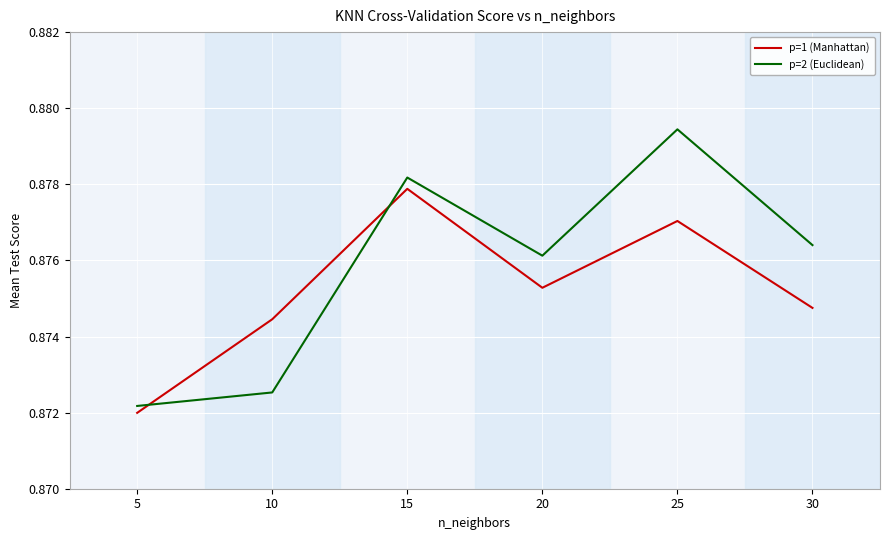

Between which two adjacent categories do p=1 (Manhattan) and p=2 (Euclidean) first intersect?

5 and 10